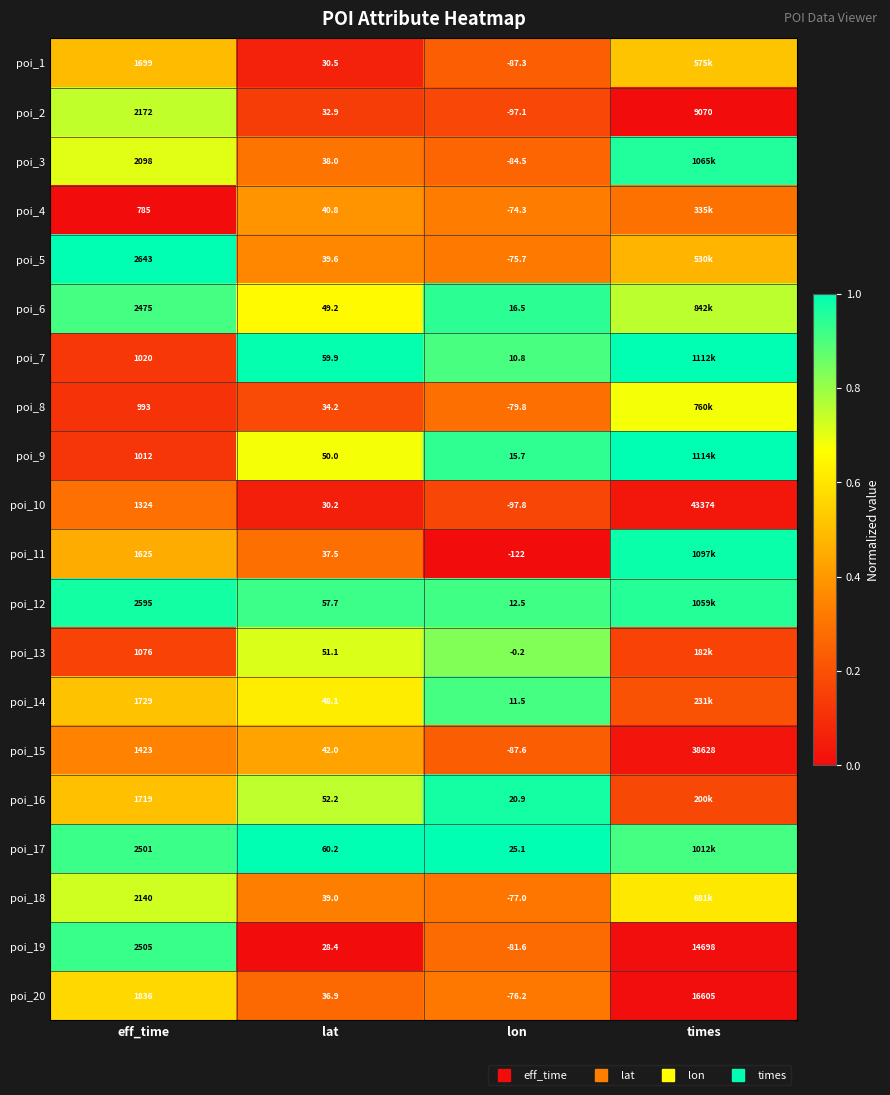

List the labels in order of poi_11 value, largest first.

times, eff_time, lat, lon